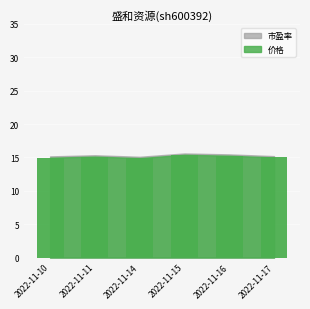

Are the bars grouped side by side (vs. stacked)?

No